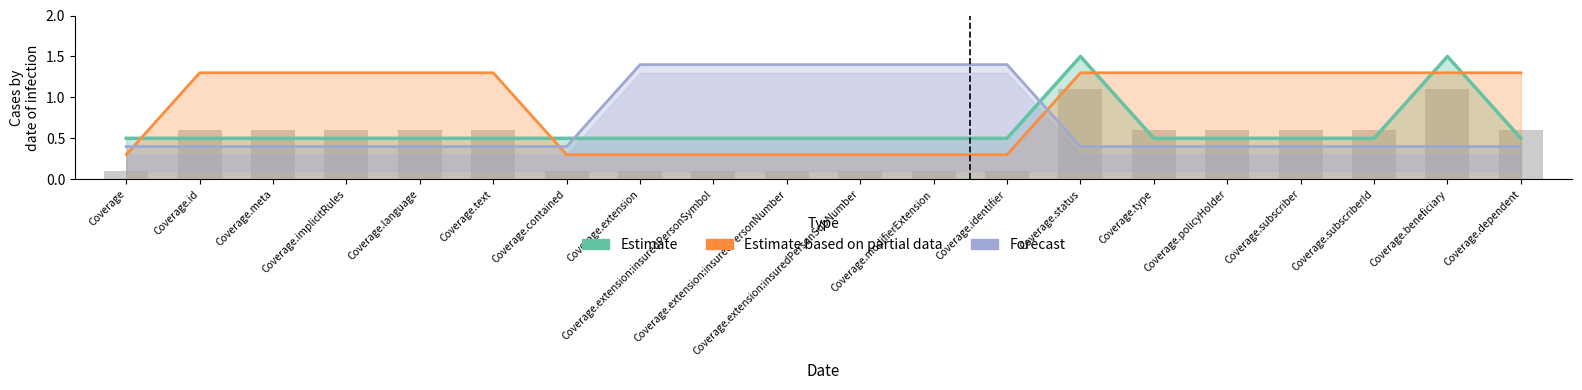

Reading right to left, transcribe all the data shown in this chart.

Estimate: Coverage.dependent=0.5	Coverage.beneficiary=1.5	Coverage.subscriberId=0.5	Coverage.subscriber=0.5	Coverage.policyHolder=0.5	Coverage.type=0.5	Coverage.status=1.5	Coverage.identifier=0.5	Coverage.modifierExtension=0.5	Coverage.extension:insuredPersonSubNumber=0.5	Coverage.extension:insuredPersonNumber=0.5	Coverage.extension:insuredPersonSymbol=0.5	Coverage.extension=0.5	Coverage.contained=0.5	Coverage.text=0.5	Coverage.language=0.5	Coverage.implicitRules=0.5	Coverage.meta=0.5	Coverage.id=0.5	Coverage=0.5
Estimate based on partial data: Coverage.dependent=1.3	Coverage.beneficiary=1.3	Coverage.subscriberId=1.3	Coverage.subscriber=1.3	Coverage.policyHolder=1.3	Coverage.type=1.3	Coverage.status=1.3	Coverage.identifier=0.3	Coverage.modifierExtension=0.3	Coverage.extension:insuredPersonSubNumber=0.3	Coverage.extension:insuredPersonNumber=0.3	Coverage.extension:insuredPersonSymbol=0.3	Coverage.extension=0.3	Coverage.contained=0.3	Coverage.text=1.3	Coverage.language=1.3	Coverage.implicitRules=1.3	Coverage.meta=1.3	Coverage.id=1.3	Coverage=0.3
Forecast: Coverage.dependent=0.4	Coverage.beneficiary=0.4	Coverage.subscriberId=0.4	Coverage.subscriber=0.4	Coverage.policyHolder=0.4	Coverage.type=0.4	Coverage.status=0.4	Coverage.identifier=1.4	Coverage.modifierExtension=1.4	Coverage.extension:insuredPersonSubNumber=1.4	Coverage.extension:insuredPersonNumber=1.4	Coverage.extension:insuredPersonSymbol=1.4	Coverage.extension=1.4	Coverage.contained=0.4	Coverage.text=0.4	Coverage.language=0.4	Coverage.implicitRules=0.4	Coverage.meta=0.4	Coverage.id=0.4	Coverage=0.4